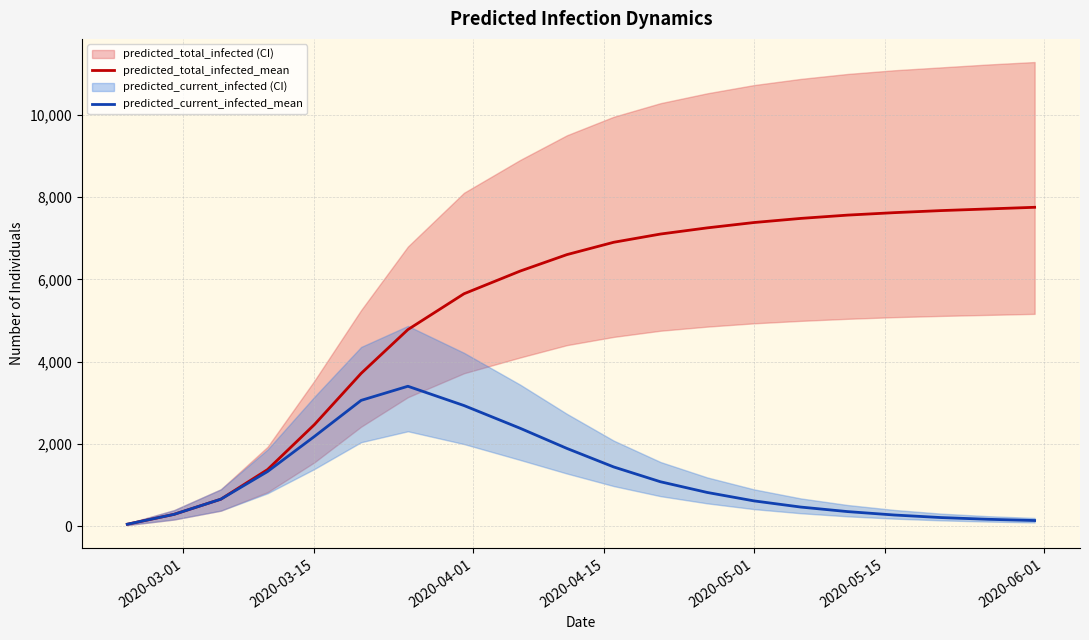

Reading left to right, extract all data points from this chart.

predicted_total_infected_mean: 48	288	656	1377	2468	3714	4778	5649	6200	6600	6900	7100	7250	7380	7480	7560	7620	7670	7710	7750
predicted_current_infected_mean: 48	288	656	1329	2180	3058	3401	2932	2380	1890	1440	1080	820	615	465	355	272	210	168	138